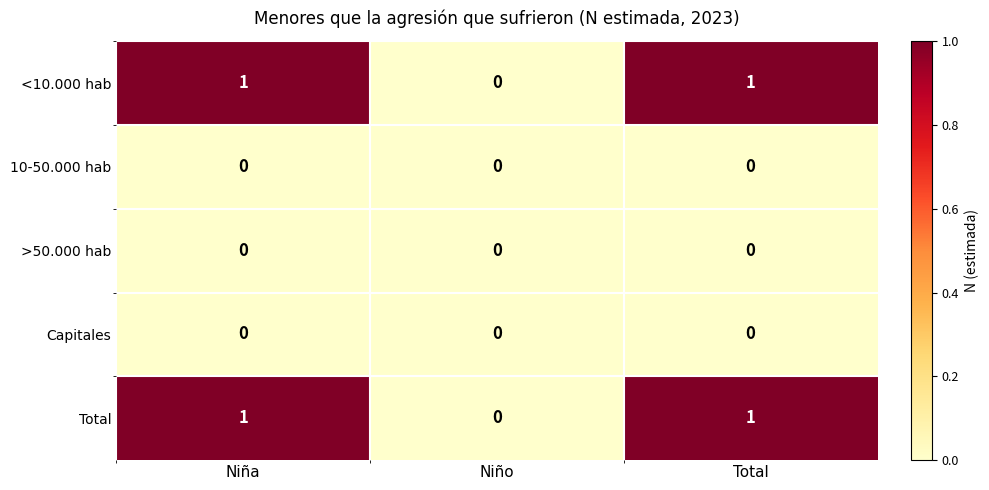

At which label is Total closest to 0?

Niño